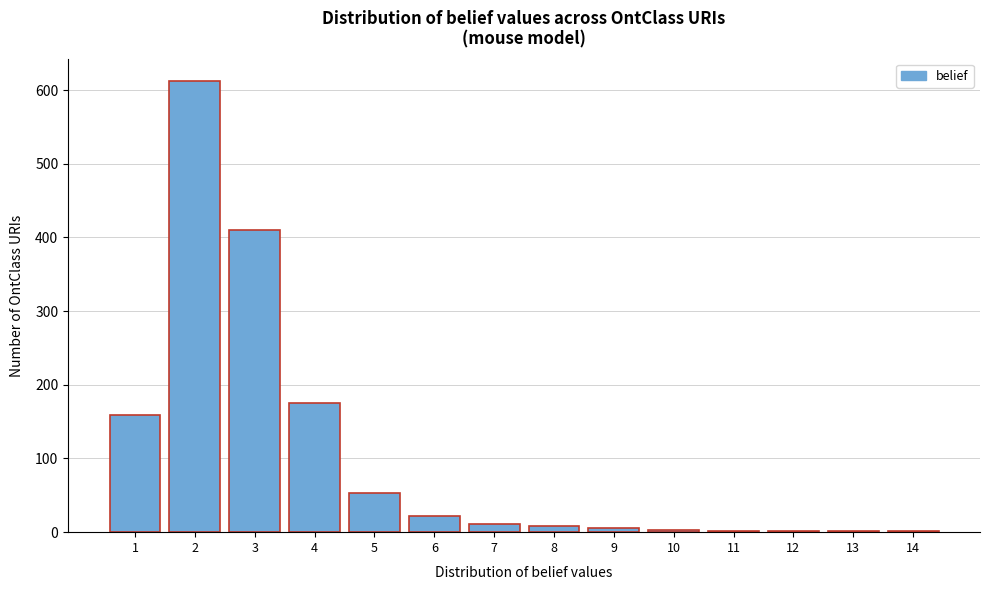

What is the greatest value displayed?

612